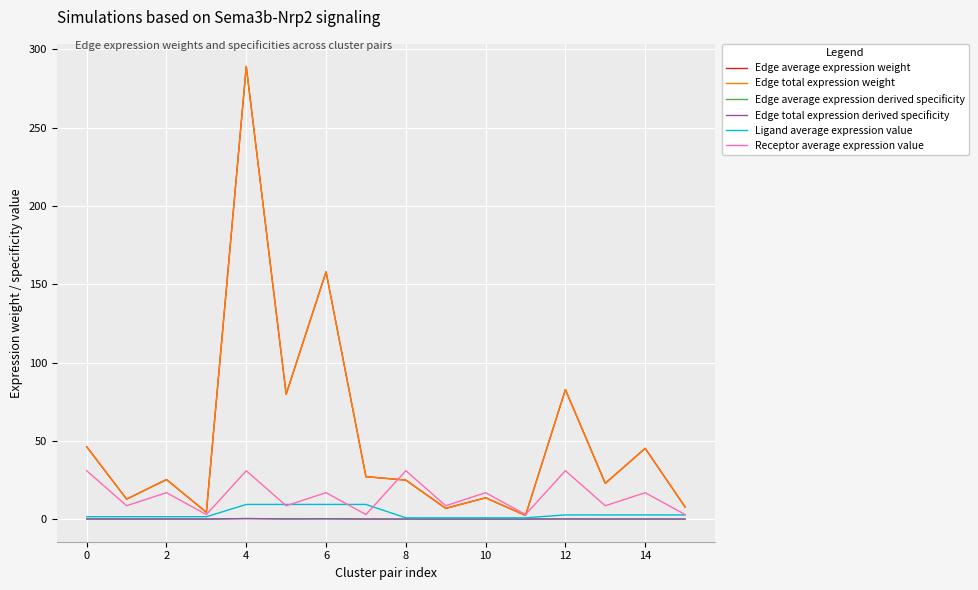

In Edge average expression derived specificity, how many points are lower than both neighbors (excluding endpoints)?

6